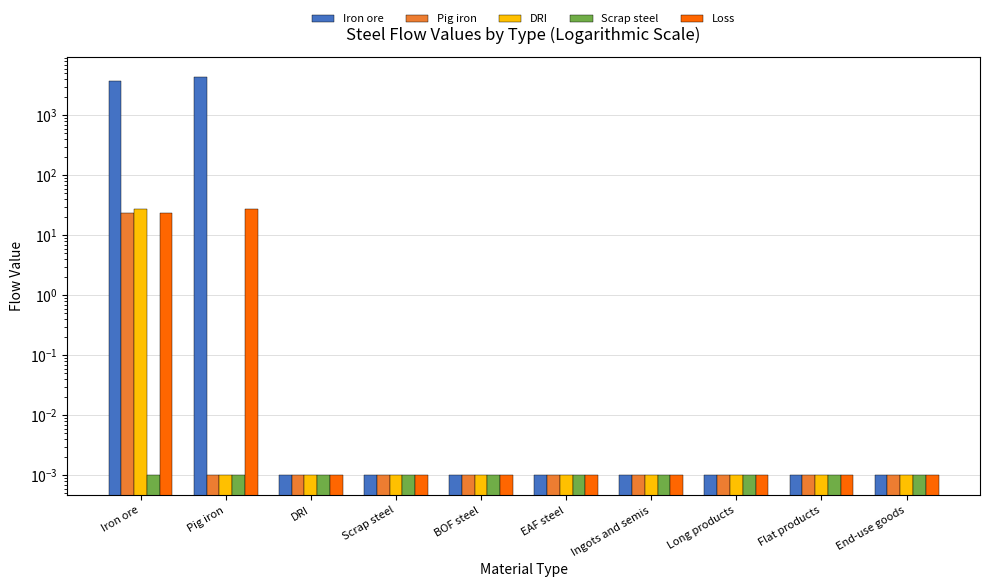

Reading right to left, transcribe all the data shown in this chart.

Iron ore: End-use goods=0.0	Flat products=0.0	Long products=0.0	Ingots and semis=0.0	EAF steel=0.0	BOF steel=0.0	Scrap steel=0.0	DRI=0.0	Pig iron=4389.4	Iron ore=3800.2
Pig iron: End-use goods=0.0	Flat products=0.0	Long products=0.0	Ingots and semis=0.0	EAF steel=0.0	BOF steel=0.0	Scrap steel=0.0	DRI=0.0	Pig iron=0.0	Iron ore=23.9
DRI: End-use goods=0.0	Flat products=0.0	Long products=0.0	Ingots and semis=0.0	EAF steel=0.0	BOF steel=0.0	Scrap steel=0.0	DRI=0.0	Pig iron=0.0	Iron ore=27.7
Scrap steel: End-use goods=0.0	Flat products=0.0	Long products=0.0	Ingots and semis=0.0	EAF steel=0.0	BOF steel=0.0	Scrap steel=0.0	DRI=0.0	Pig iron=0.0	Iron ore=0.0
Loss: End-use goods=0.0	Flat products=0.0	Long products=0.0	Ingots and semis=0.0	EAF steel=0.0	BOF steel=0.0	Scrap steel=0.0	DRI=0.0	Pig iron=27.7	Iron ore=23.9